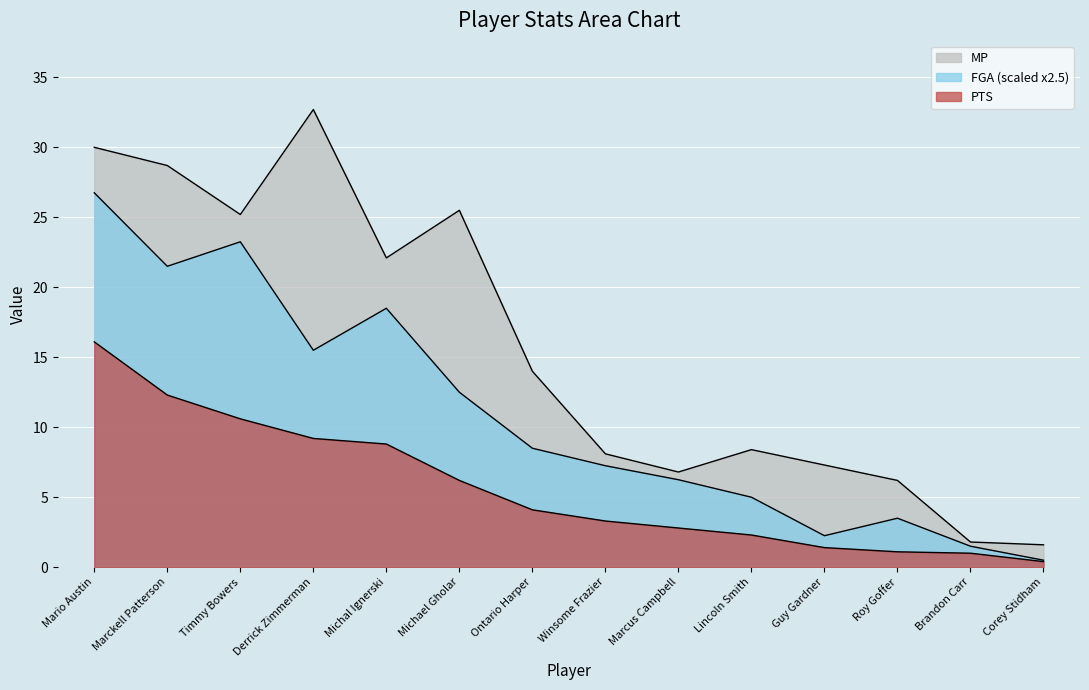

True or false: MP and PTS intersect in this chart.

False